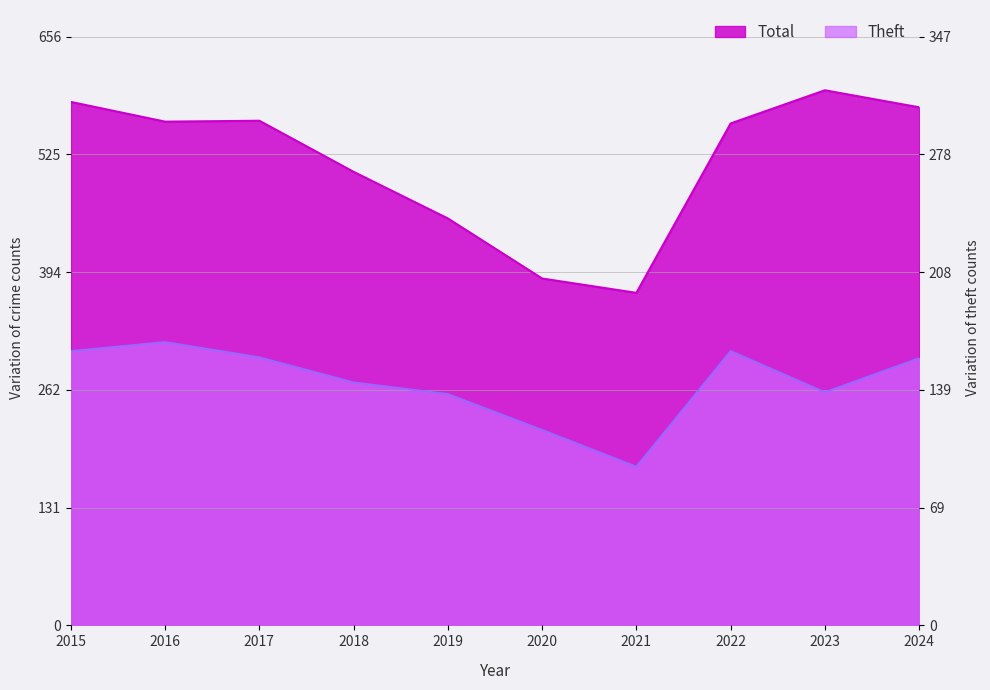

The Theft series shows 218 at 2020. True or false?

True